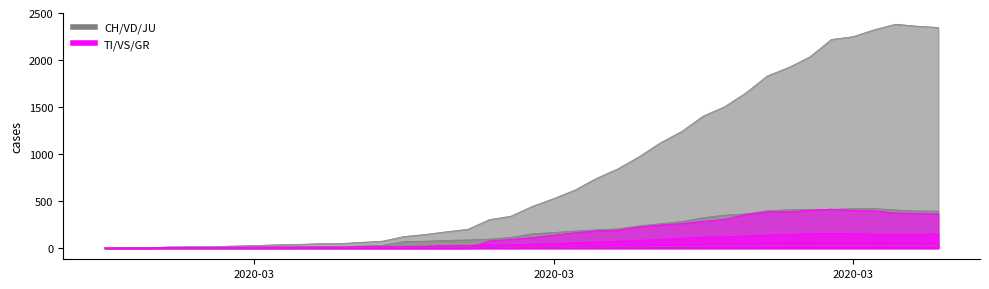

Does the chart display data point markers on the line(s)?

No